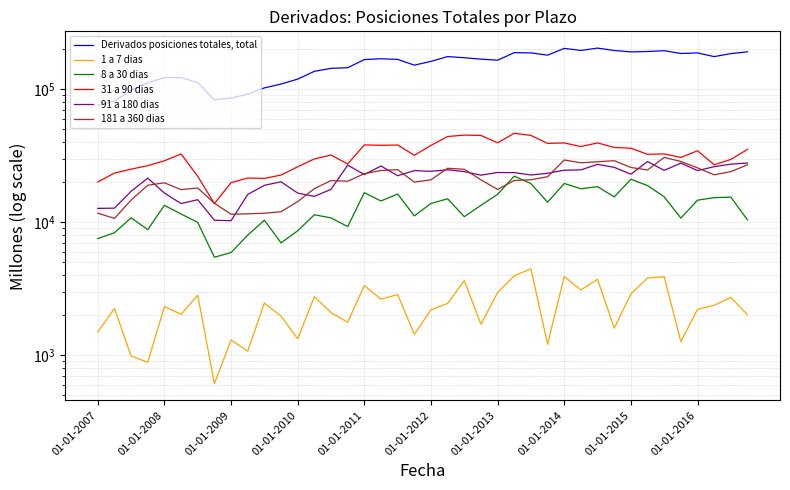

What is the value of the 91 a 180 dias point at the 6th from the left?

13833